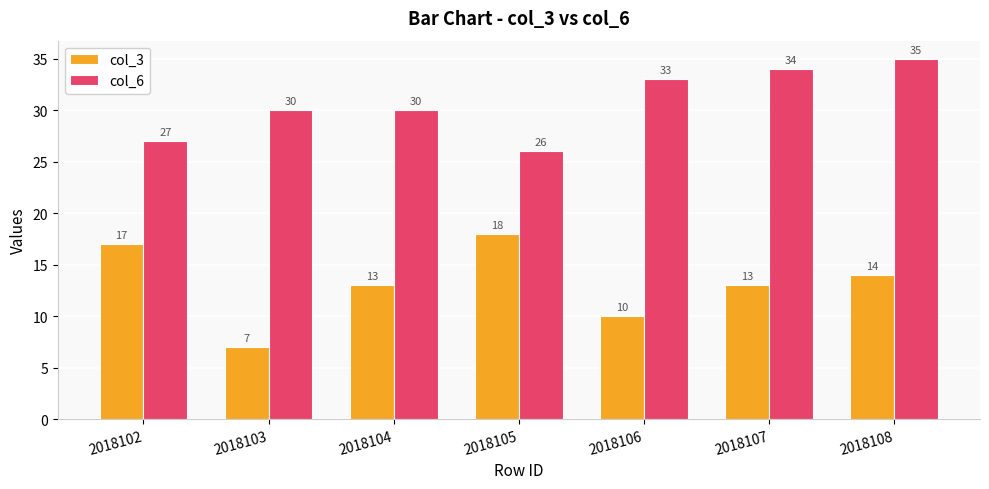

Is the value of col_6 at 2018105 greater than the value of col_3 at 2018105?

Yes